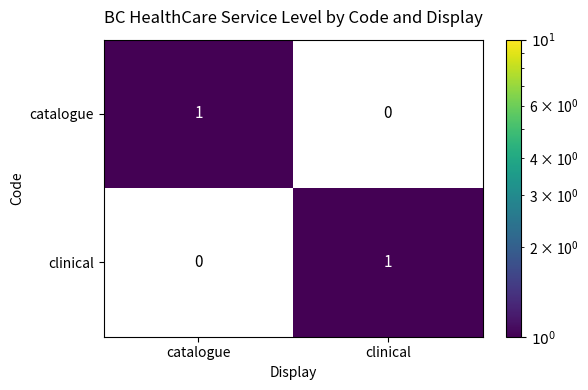

The catalogue series shows 1 at catalogue. True or false?

True